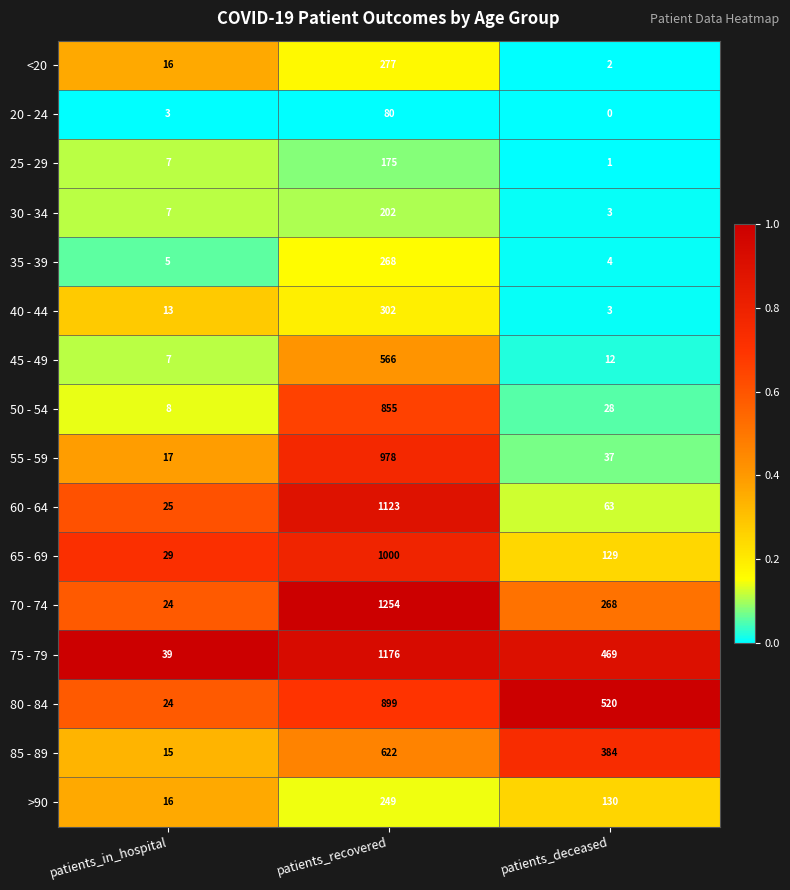

Rank the categories by 70 - 74 value from lowest to highest.

patients_in_hospital, patients_deceased, patients_recovered